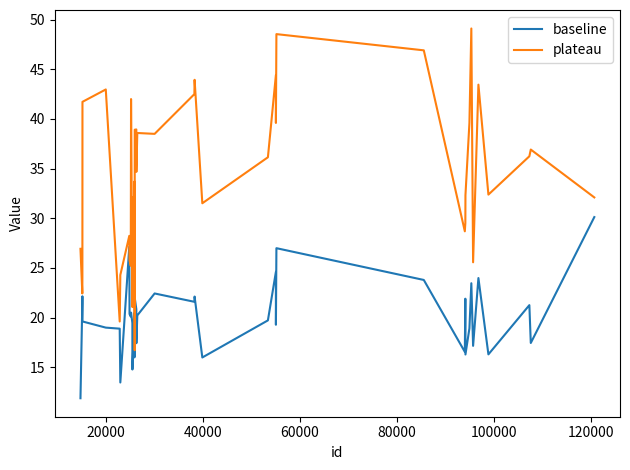

Which series has the widest spread of values?

plateau